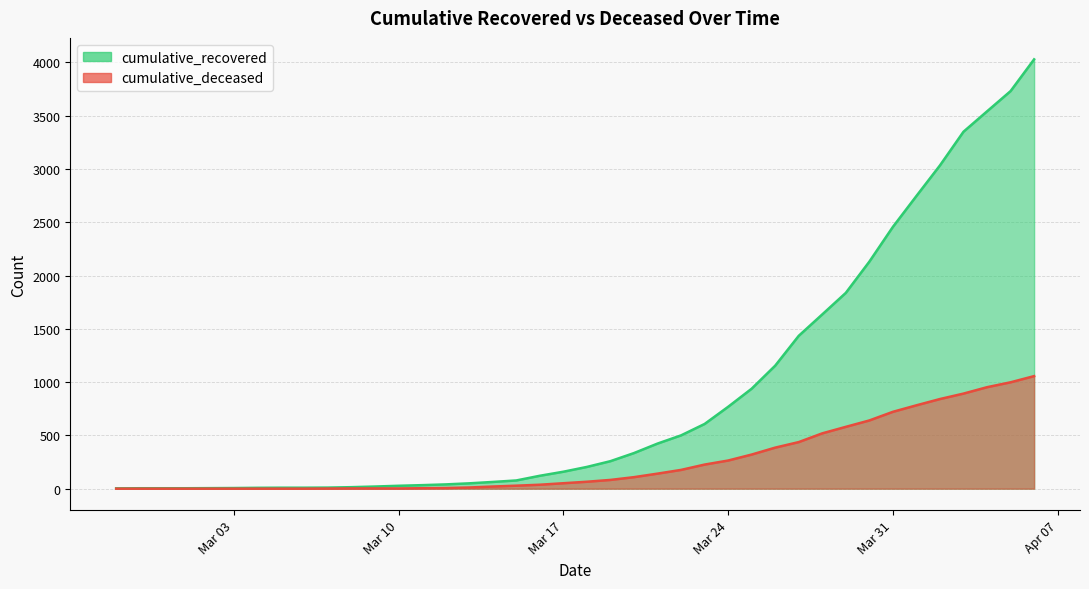

Is it true that cumulative_recovered equals 609 at 2020-03-29?

False